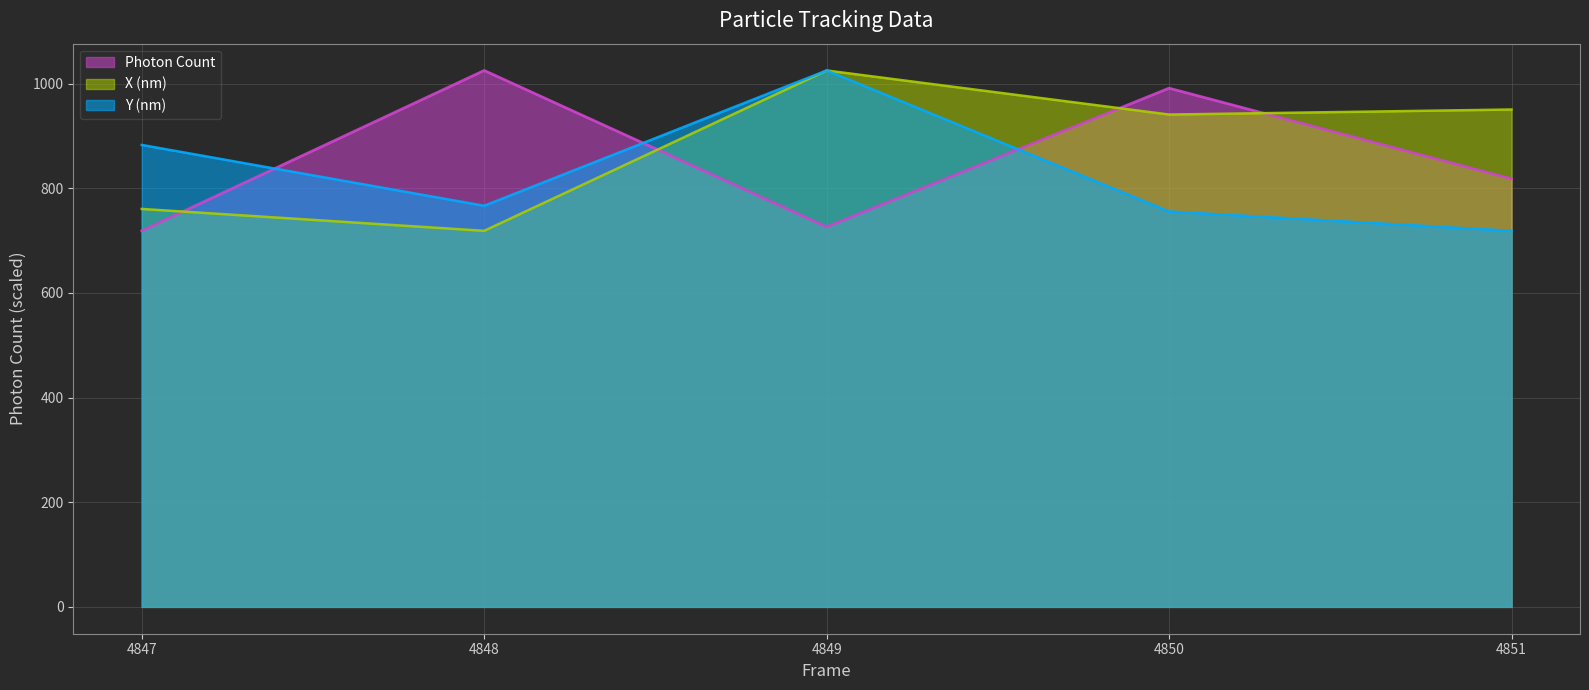

What are all the series names shown in the legend?

Photon Count, X (nm), Y (nm)